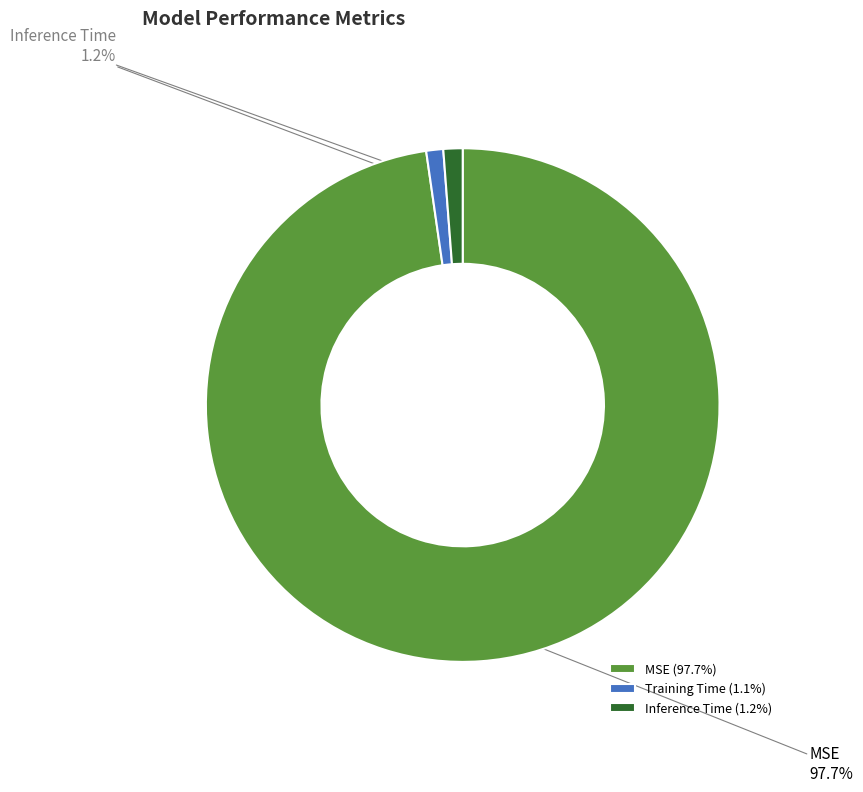

Does any single category account for the majority?

Yes